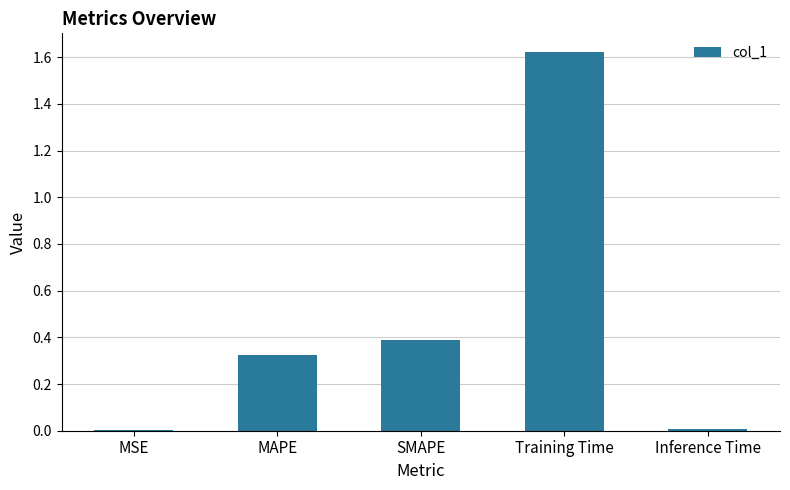

At which category does the chart reach its peak across all series?

Training Time